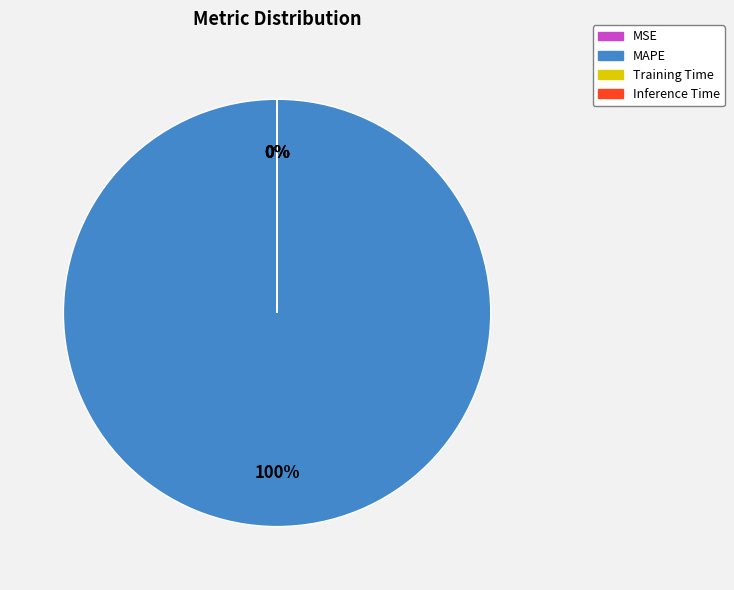

Rank the categories by value from lowest to highest.

Inference Time, Training Time, MSE, MAPE